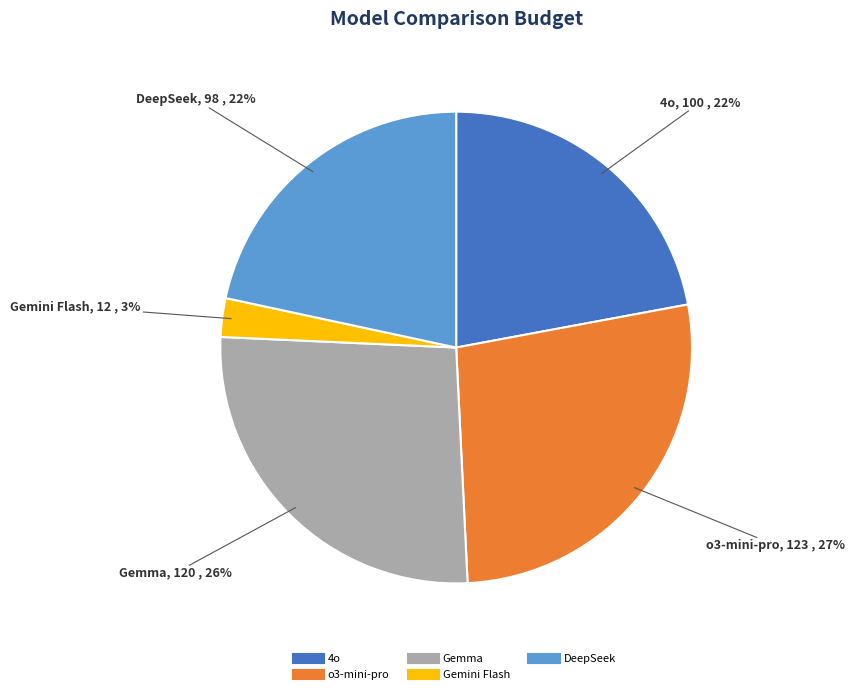

To the nearest percent, what is the combined percentage of Gemini Flash and Gemma?

29%